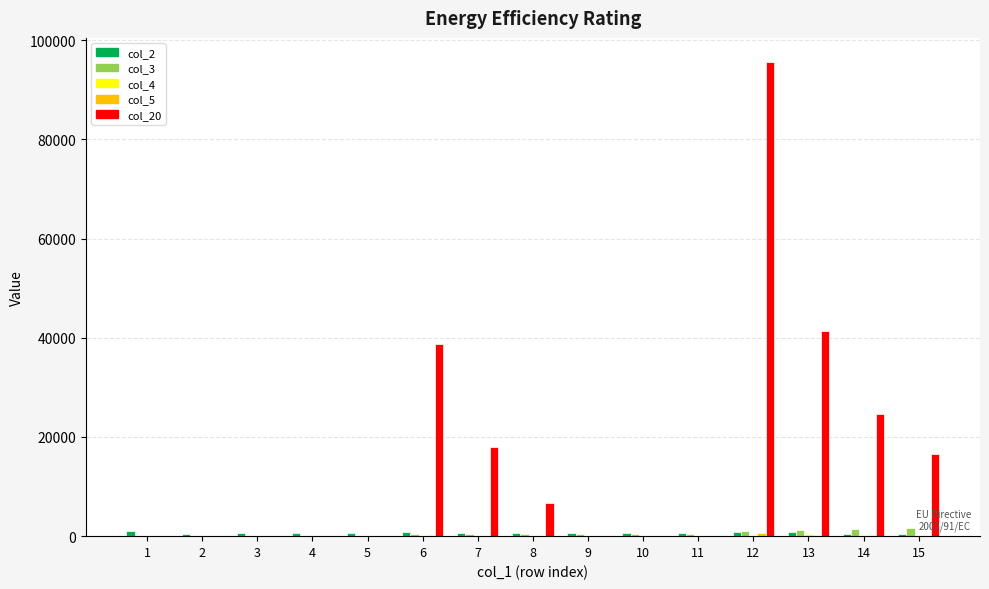

At which category is the sum across all series the highest?

12